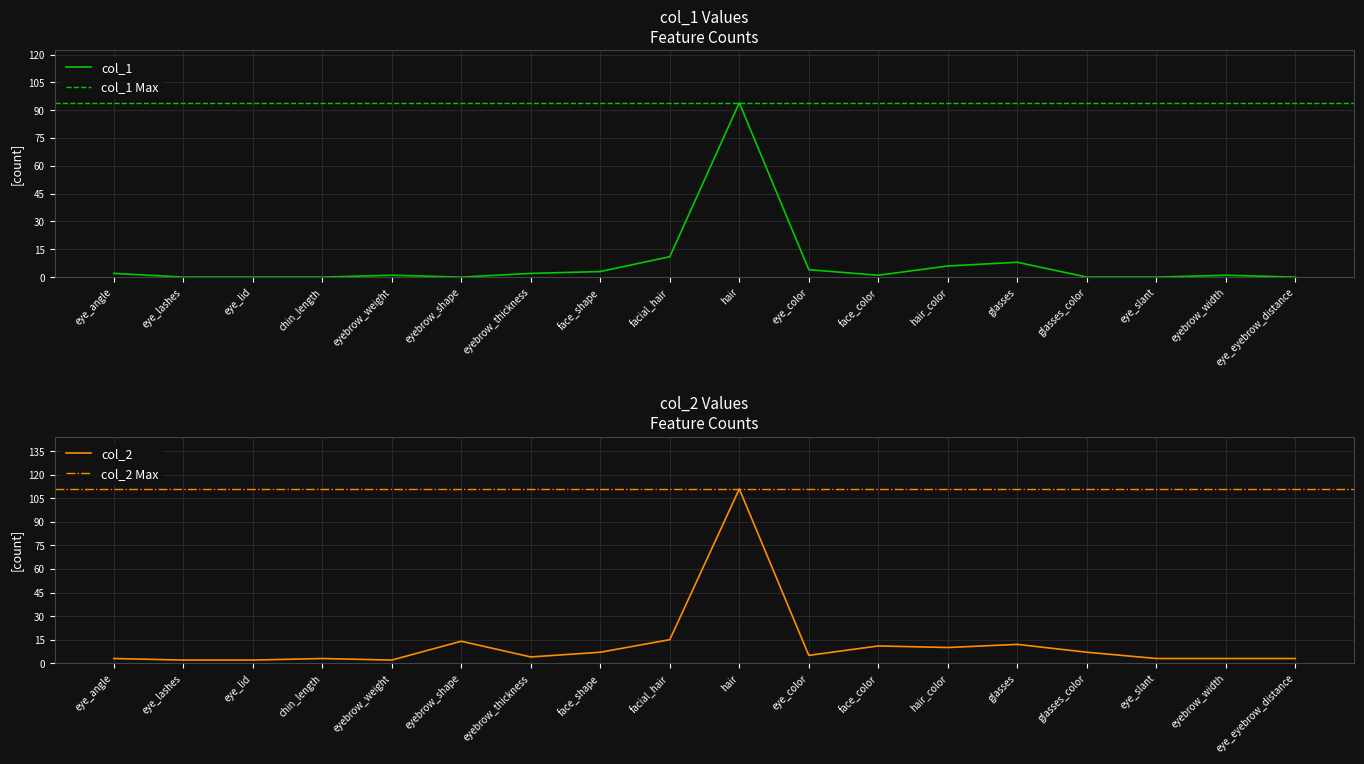

Which series has the widest spread of values?

col_2